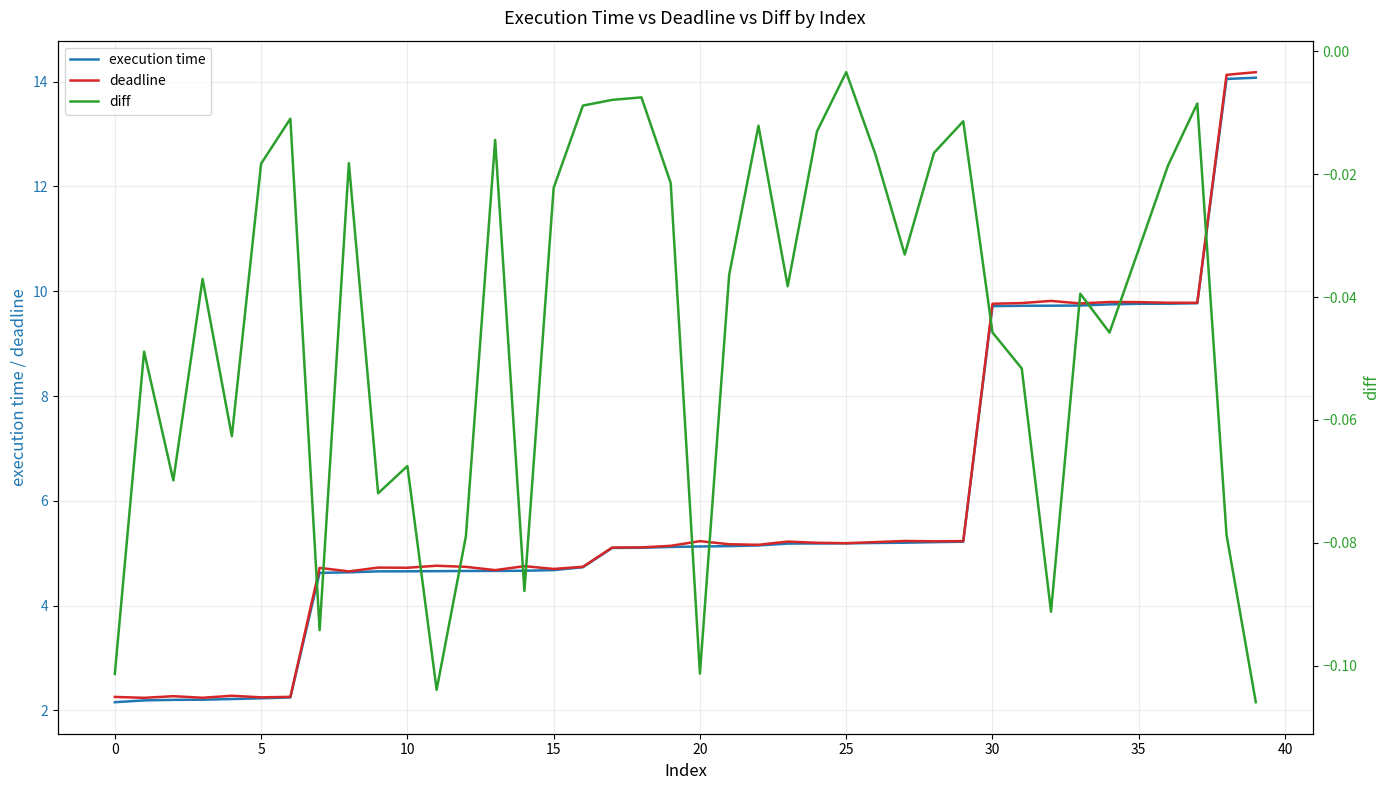

Read the execution time value at 33.

9.7